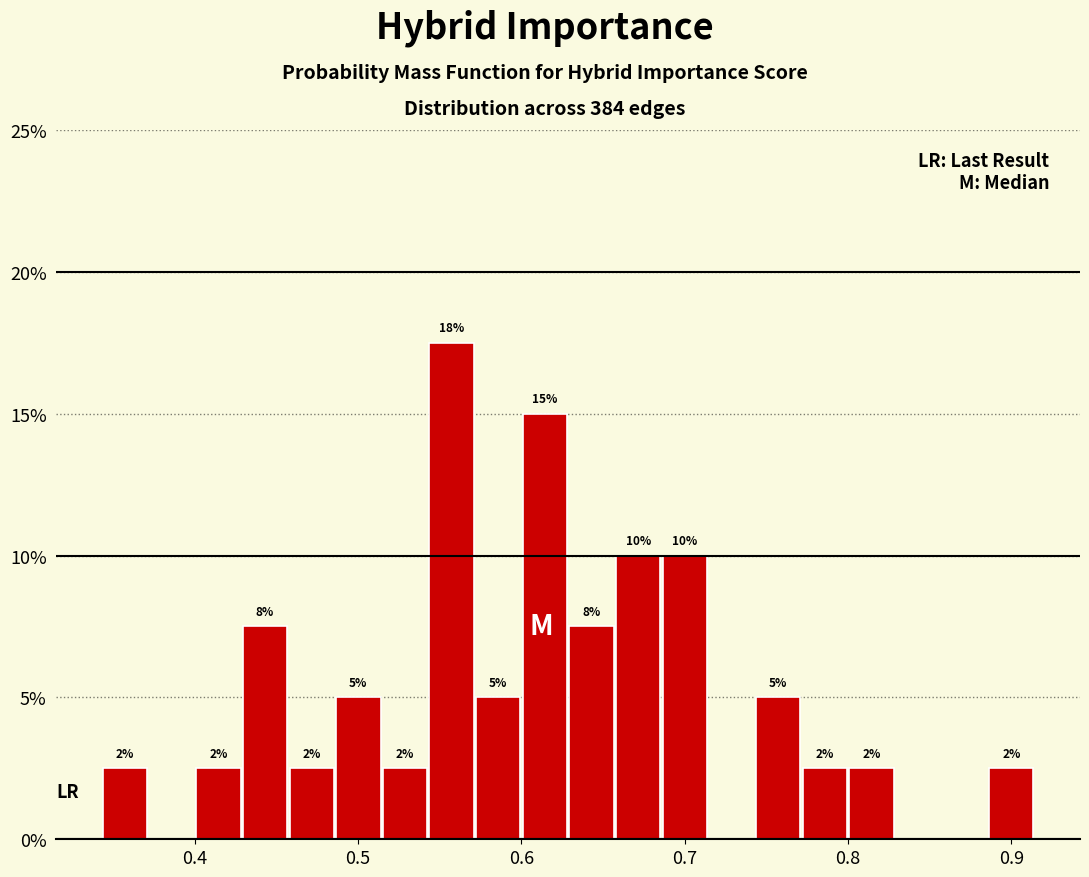

Read against the x-axis, roughly where is the centre of the tallest bar?

0.56